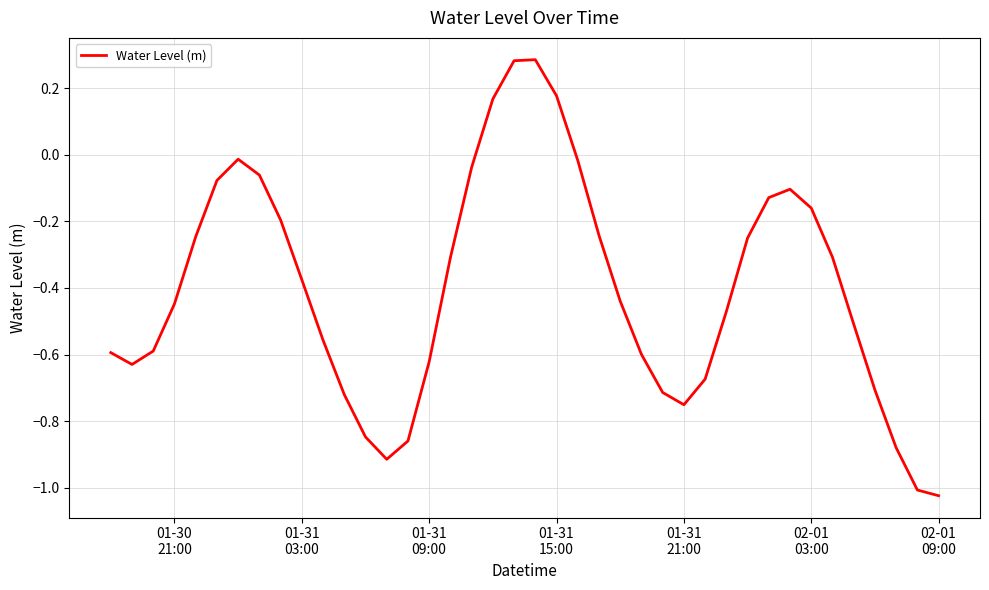

Reading right to left, what are all the values shown in this chart?

-1.0	-1.0	-0.9	-0.7	-0.5	-0.3	-0.2	-0.1	-0.1	-0.2	-0.5	-0.7	-0.8	-0.7	-0.6	-0.4	-0.2	-0.0	0.2	0.3	0.3	0.2	-0.0	-0.3	-0.6	-0.9	-0.9	-0.8	-0.7	-0.6	-0.4	-0.2	-0.1	-0.0	-0.1	-0.2	-0.4	-0.6	-0.6	-0.6